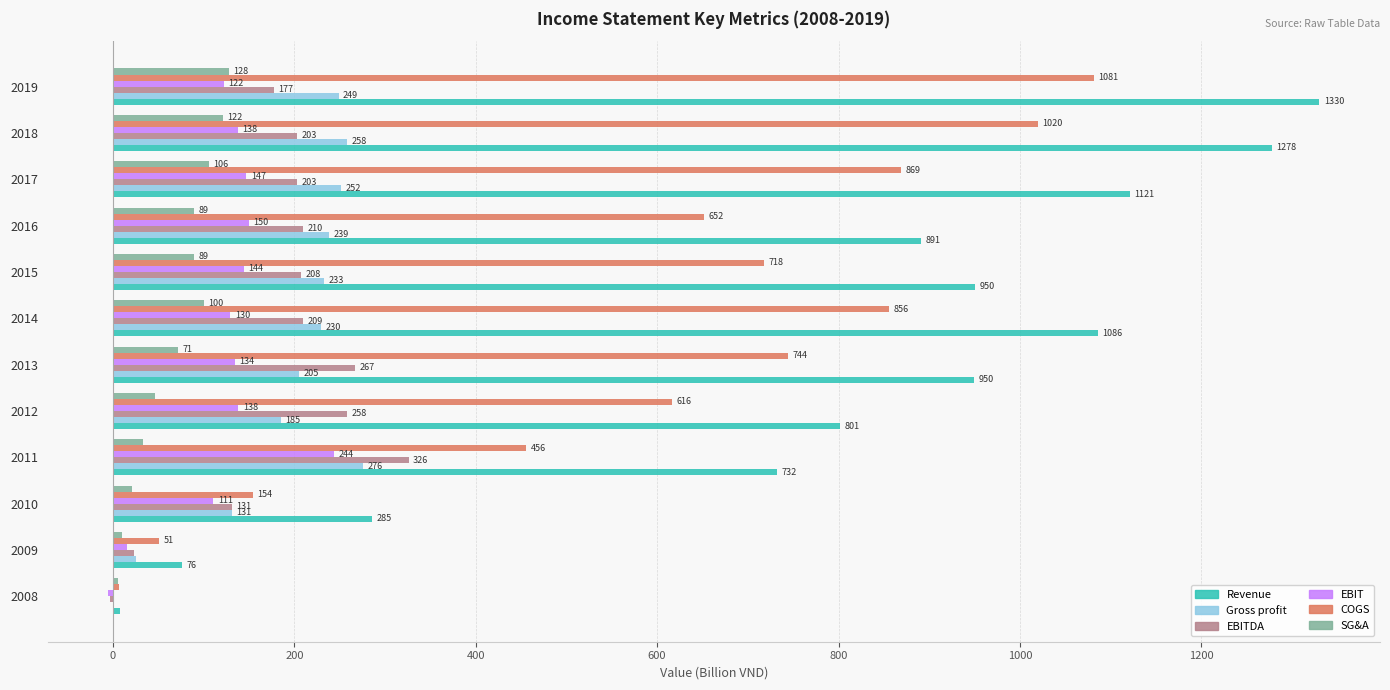

At which label is COGS closest to 544?

2012